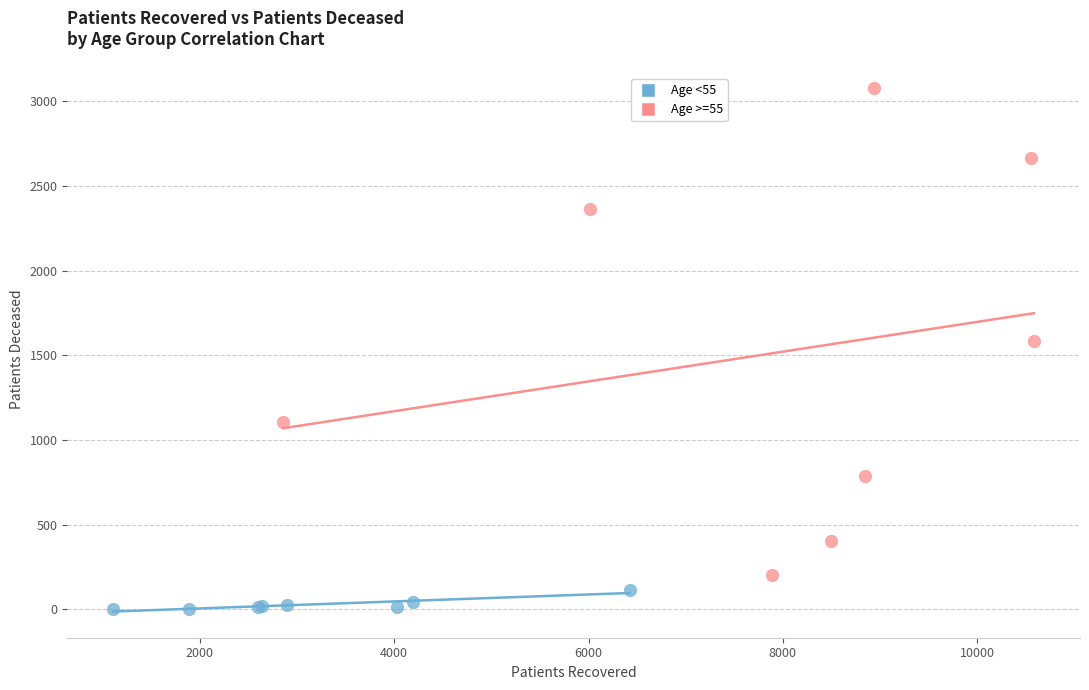

Which series reaches the maximum Y coordinate?

Age >=55